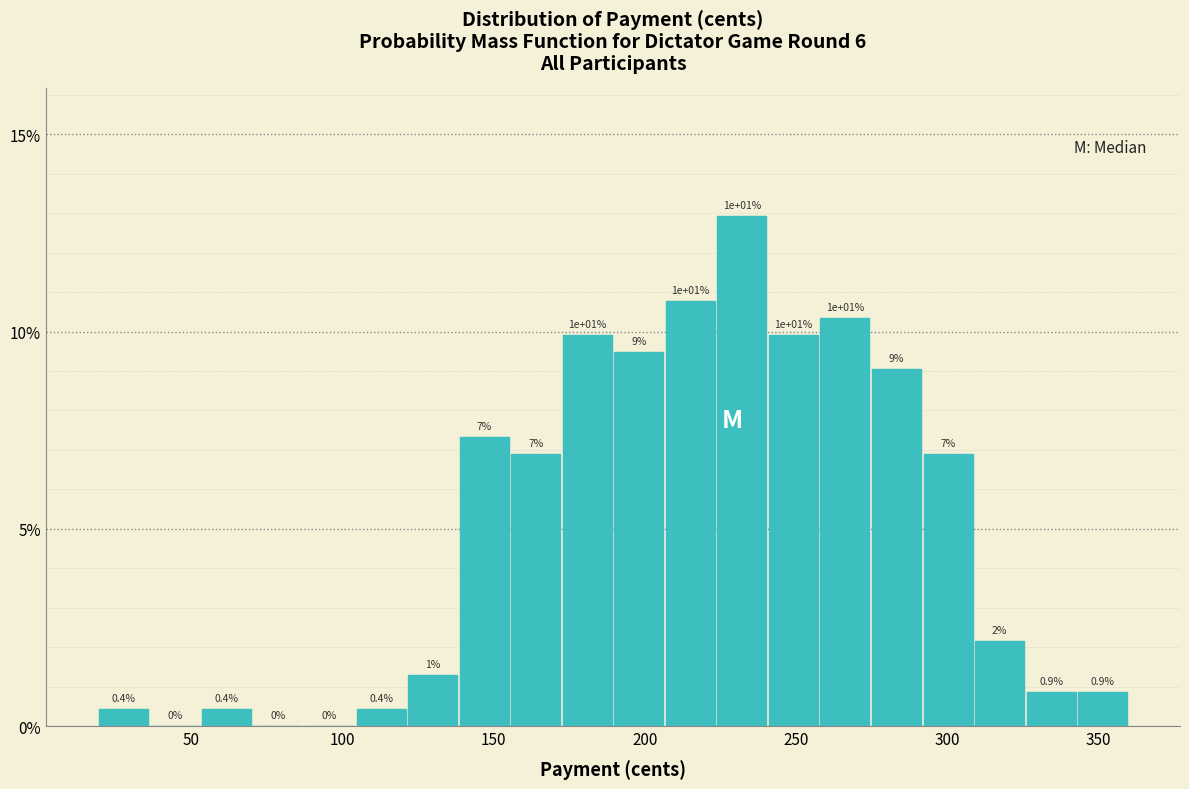

Around what value on the x-axis is the tallest bar? Give the approximate position of its centre, as read against the axis.

230